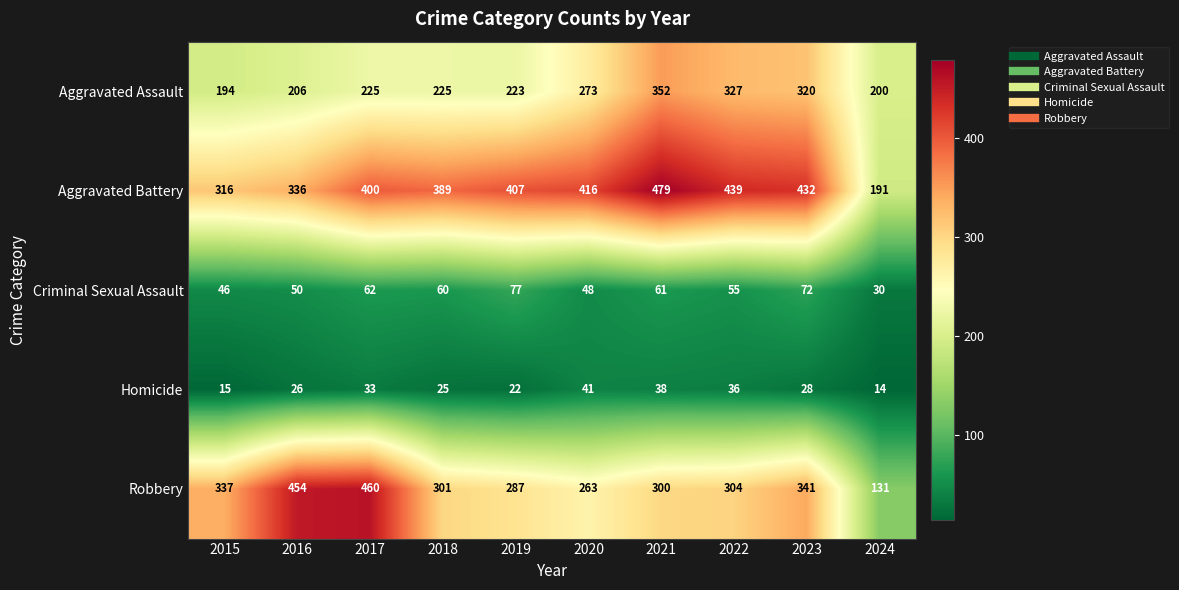

What is the difference between the Robbery values at 2024 and 2023?

210